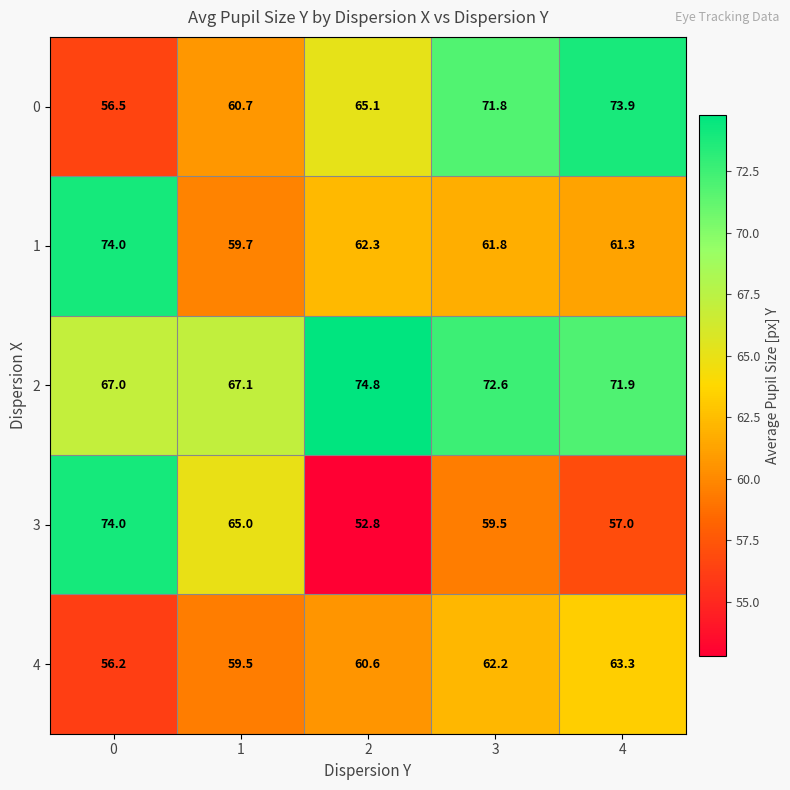

The value of 1 at 4 is 19.8. True or false?

False